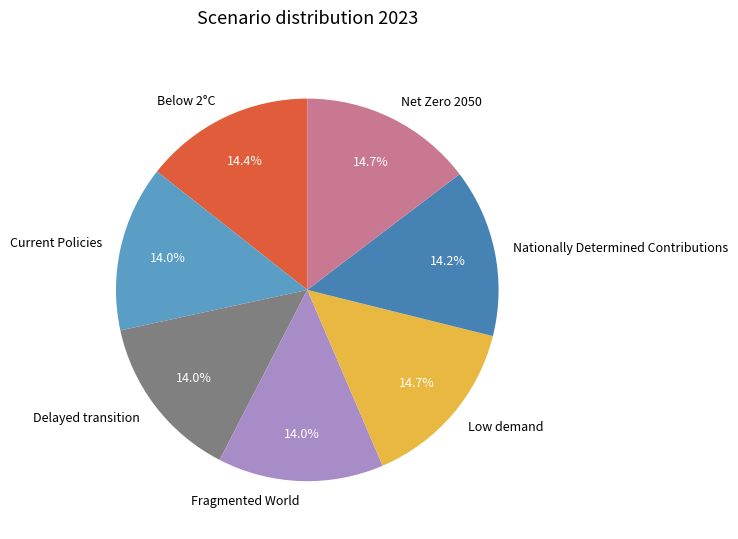

To the nearest percent, what is the difference between the Fragmented World and Net Zero 2050 slice percentages?

1%